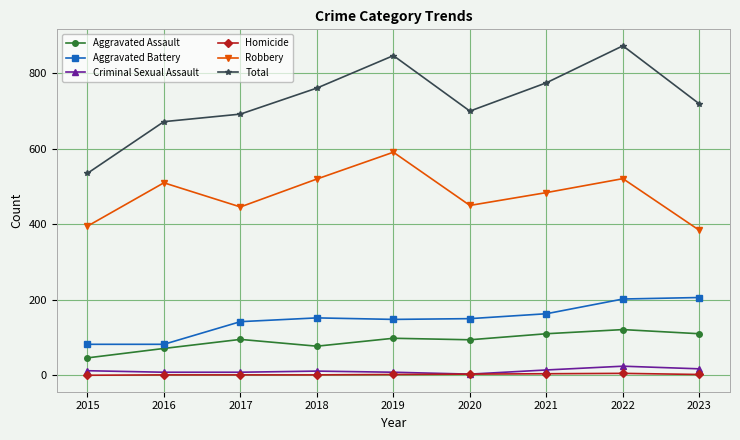

At which category is the sum across all series the highest?

2022